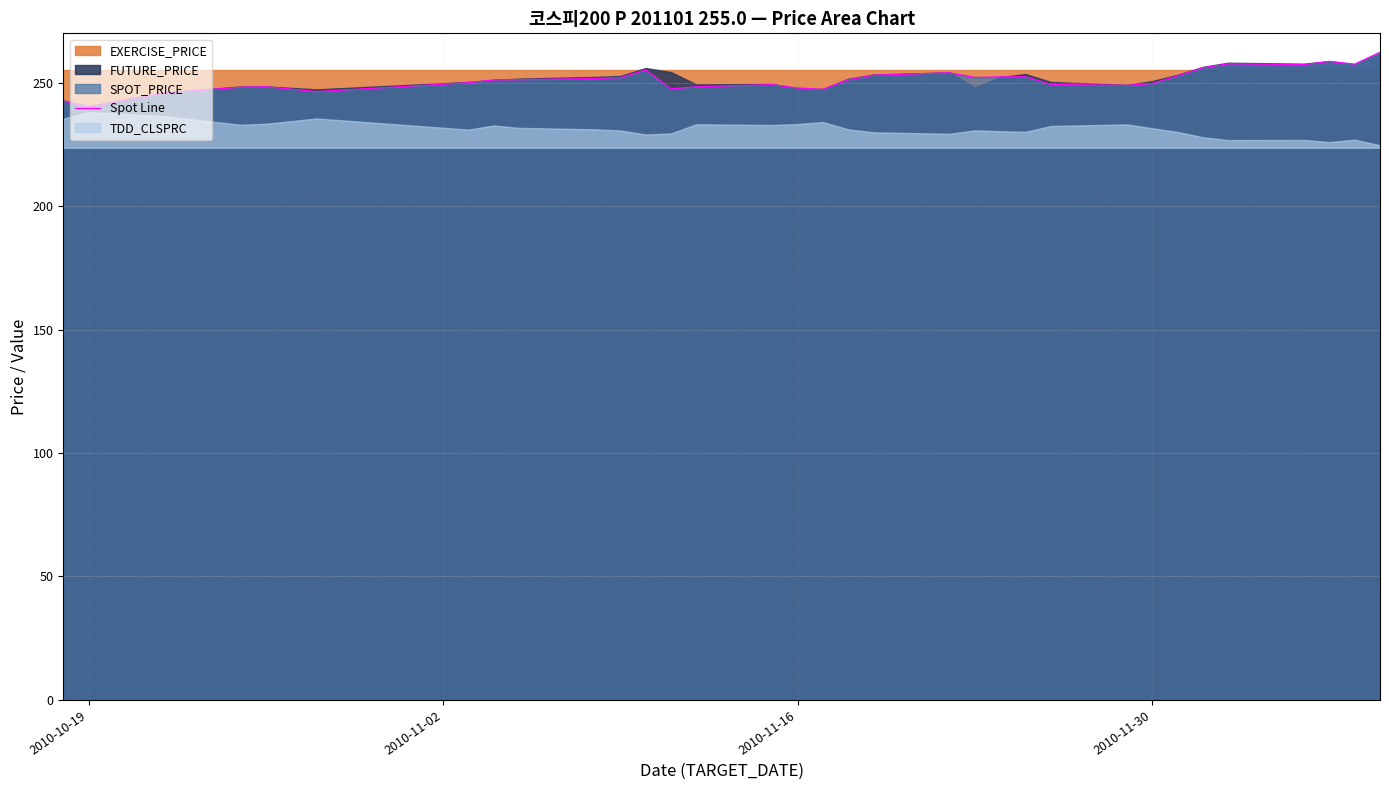

Is it true that the value at 18 is 388.1?

False